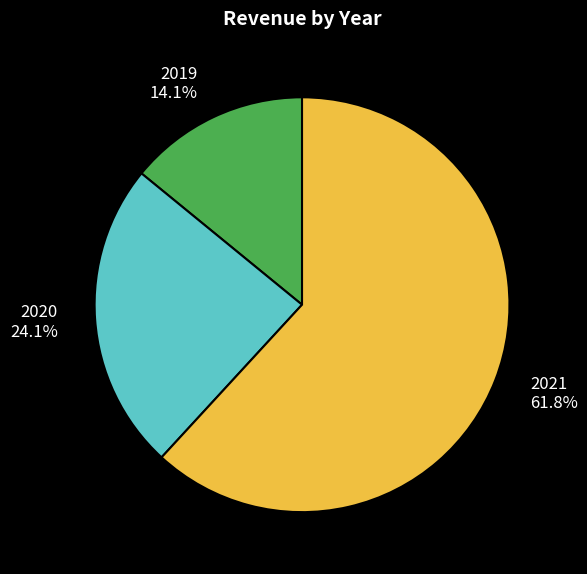

To the nearest percent, what is the difference between the largest and smallest slice percentages?

48%